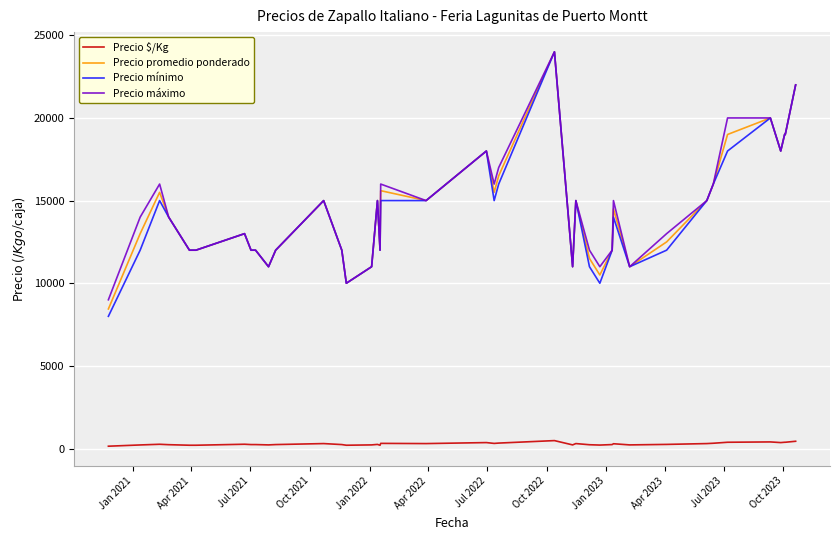

Which series has the largest range (max minus min)?

Precio mínimo